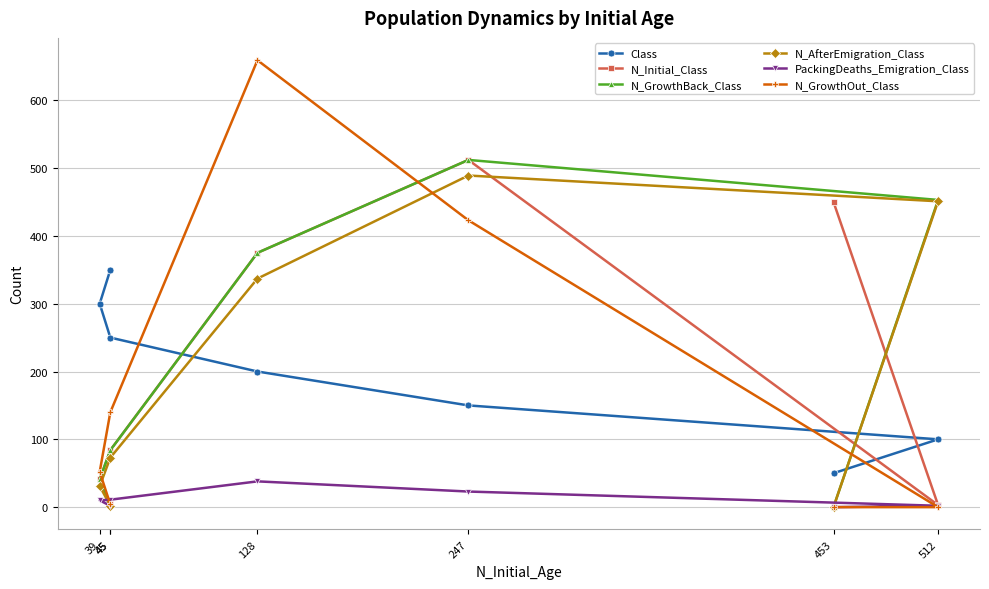

Reading left to right, list all the values displayed in this chart.

Class: 453=50	512=100	247=150	128=200	45=250	39=300	45=350
N_Initial_Class: 453=450	512=3	247=512	128=375	45=84	39=41	45=4
N_GrowthBack_Class: 453=0	512=453	247=512	128=375	45=84	39=41	45=4
N_AfterEmigration_Class: 453=0	512=451	247=489	128=337	45=73	39=31	45=2
PackingDeaths_Emigration_Class: 453=0	512=2	247=23	128=38	45=11	39=10	45=2
N_GrowthOut_Class: 453=0	512=0	247=423	128=659	45=140	39=52	45=4